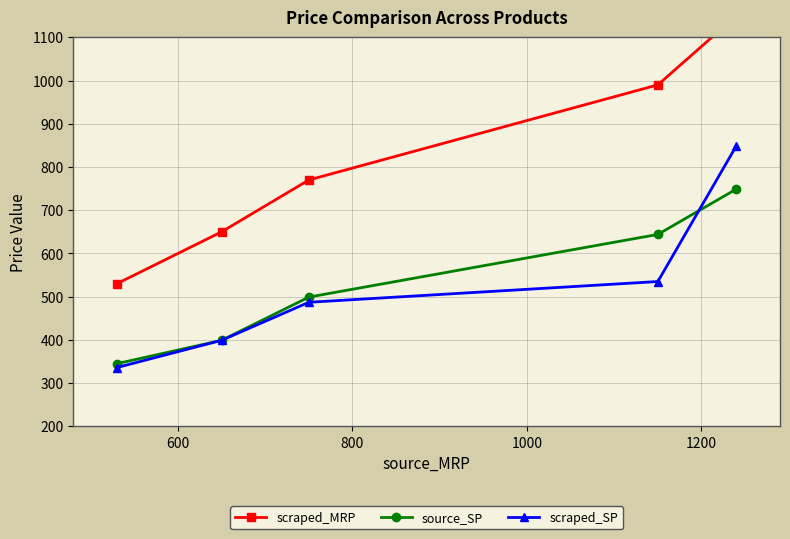

True or false: scraped_SP has more than 0 interior local peaks.

False